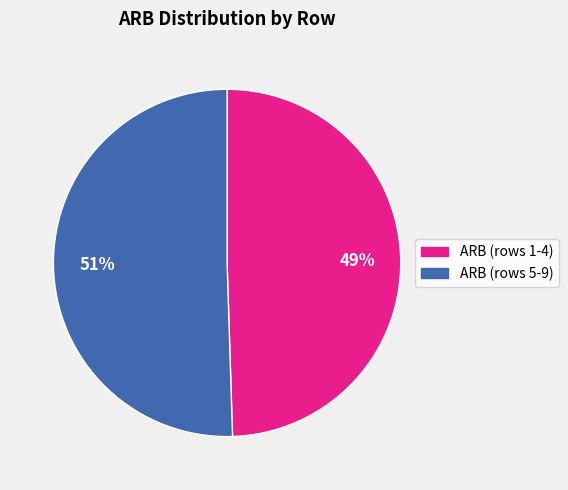

To the nearest percent, what is the average slice percentage?

50%